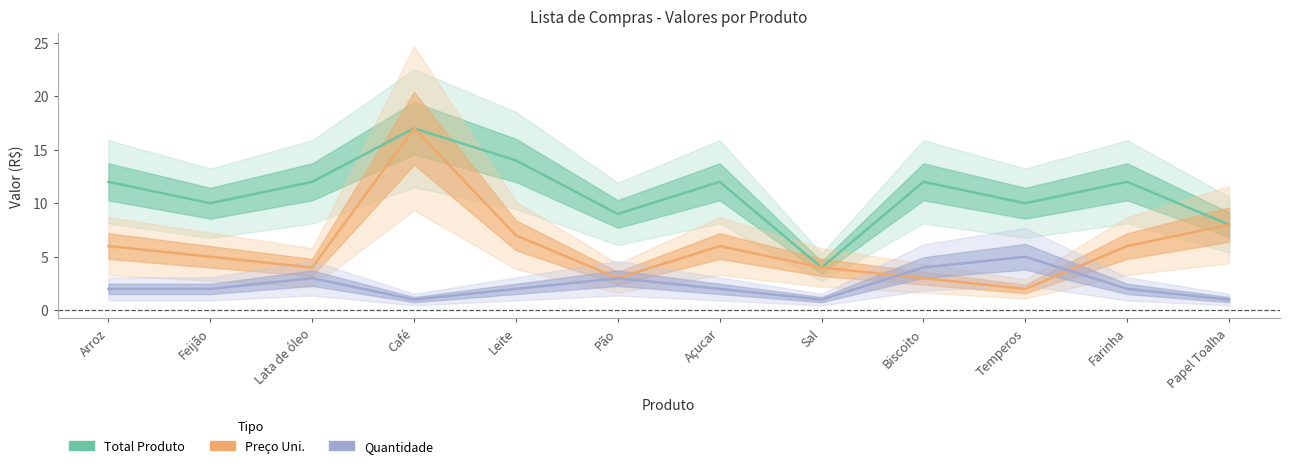

Is this an area chart (filled region under the line)?

No